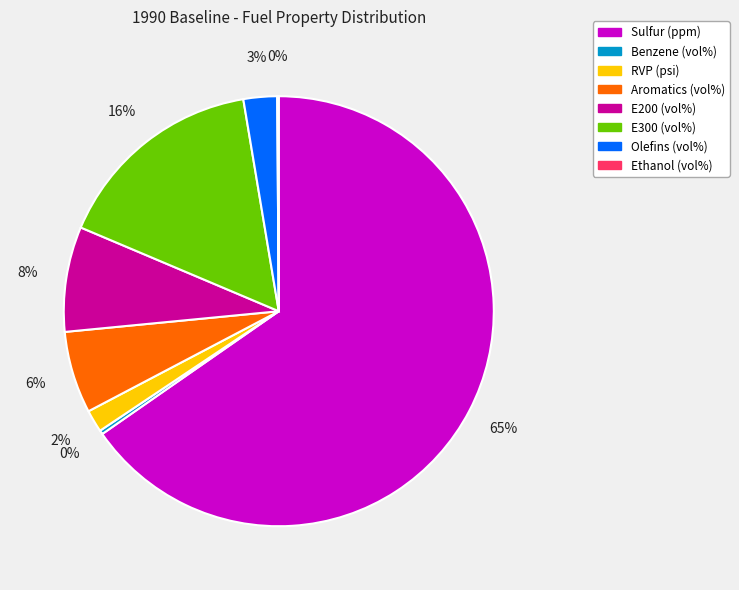

Between E300 (vol%) and Benzene (vol%), which is larger?

E300 (vol%)